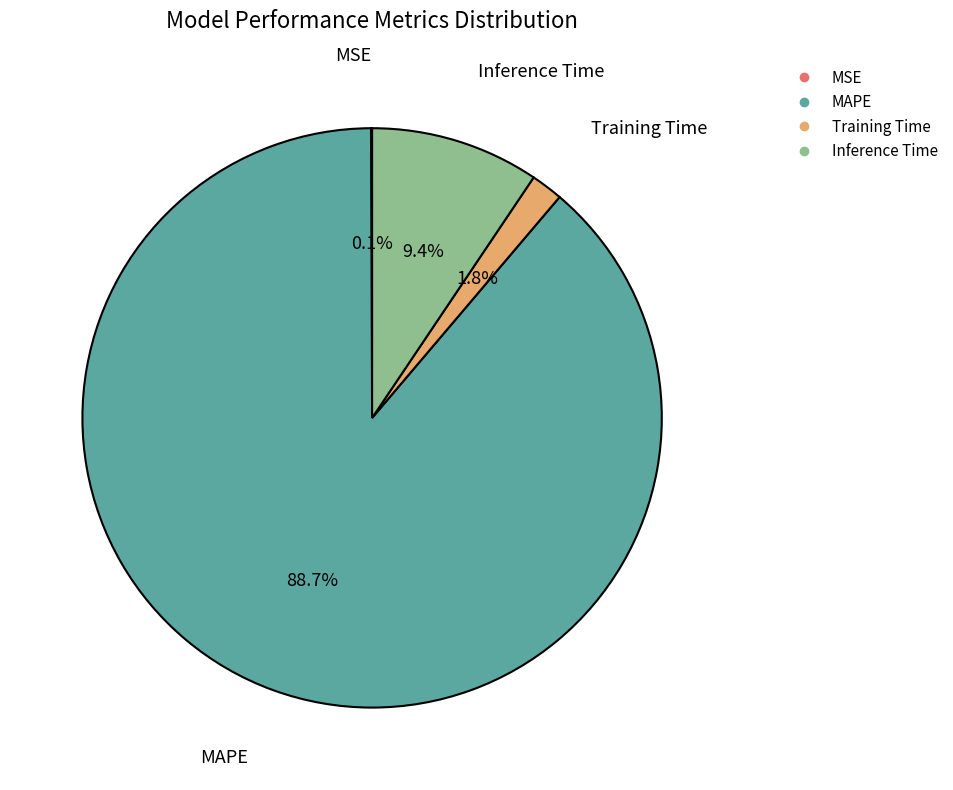

Does any single category account for the majority?

Yes